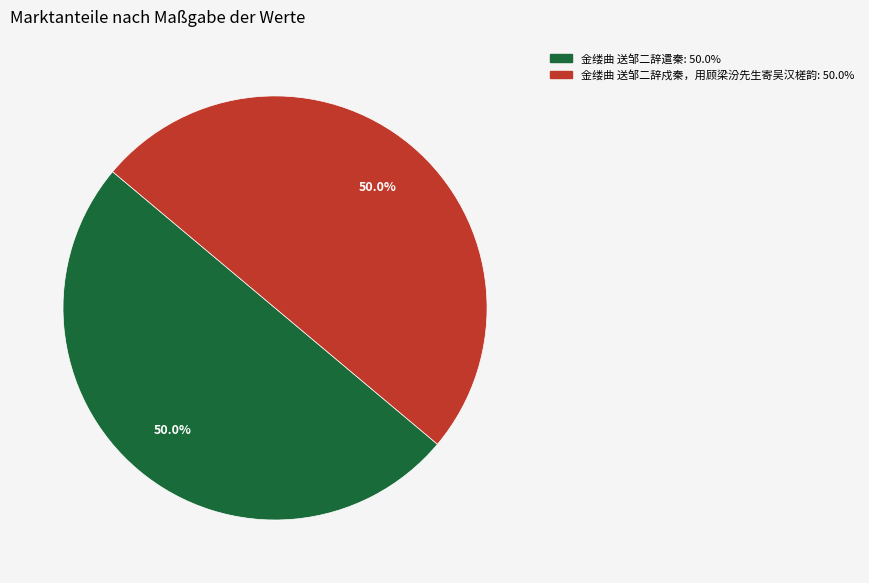

What is the ratio of the value at 金缕曲 送邹二辞遣秦 to the value at 金缕曲 送邹二辞戍秦，用顾梁汾先生寄吴汉槎韵?

1.0